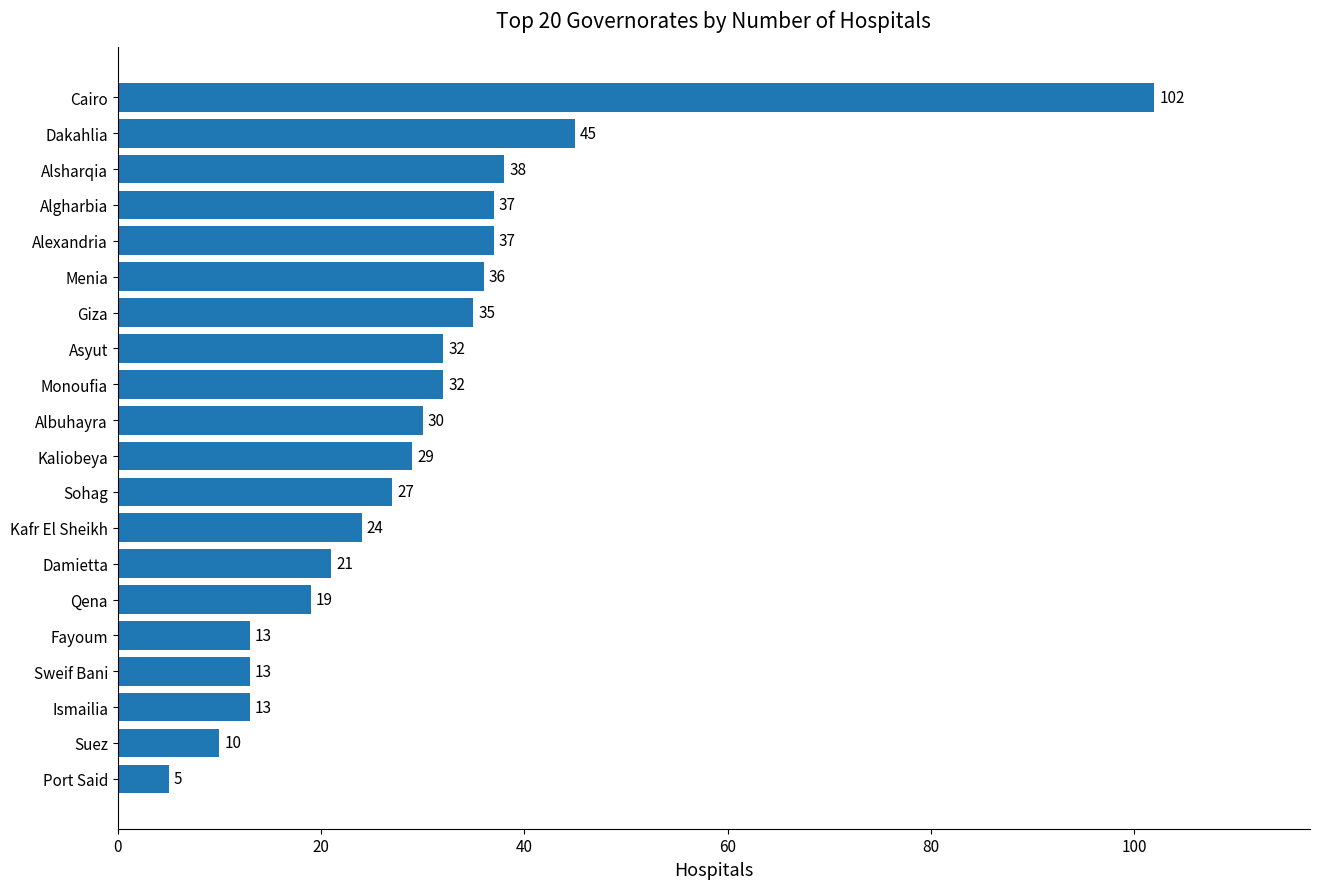

How many bars are there in total?

20